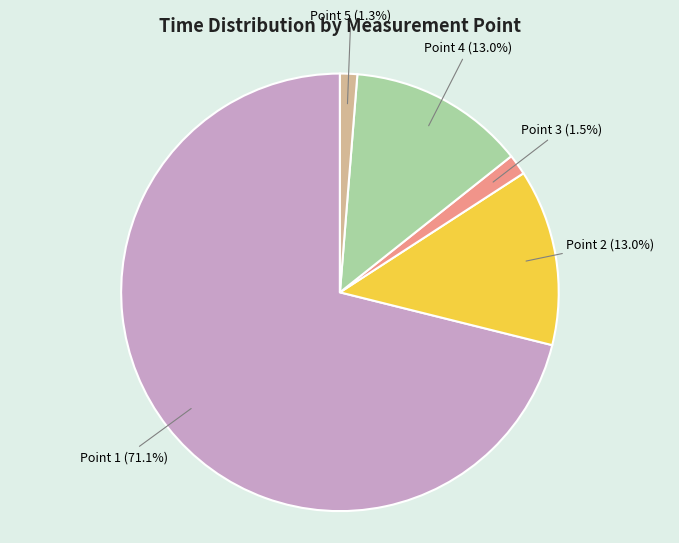

Does any single category account for the majority?

Yes